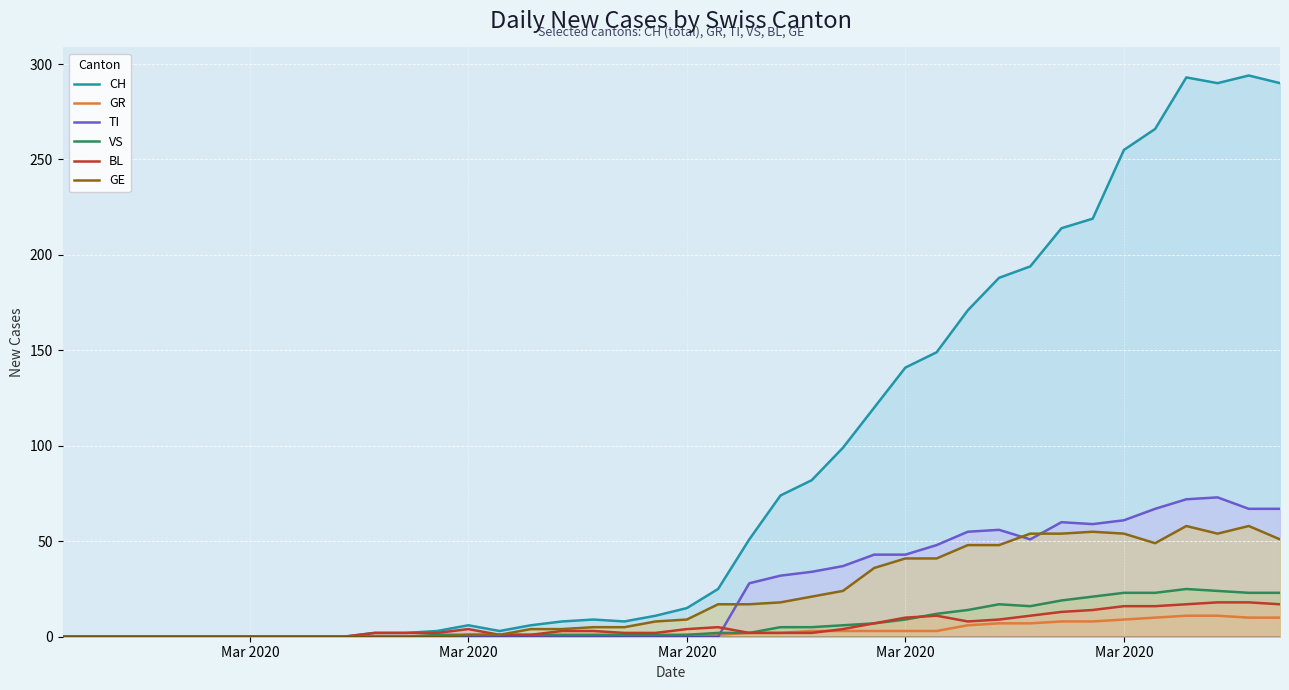

True or false: CH and GR cross at least once.

False